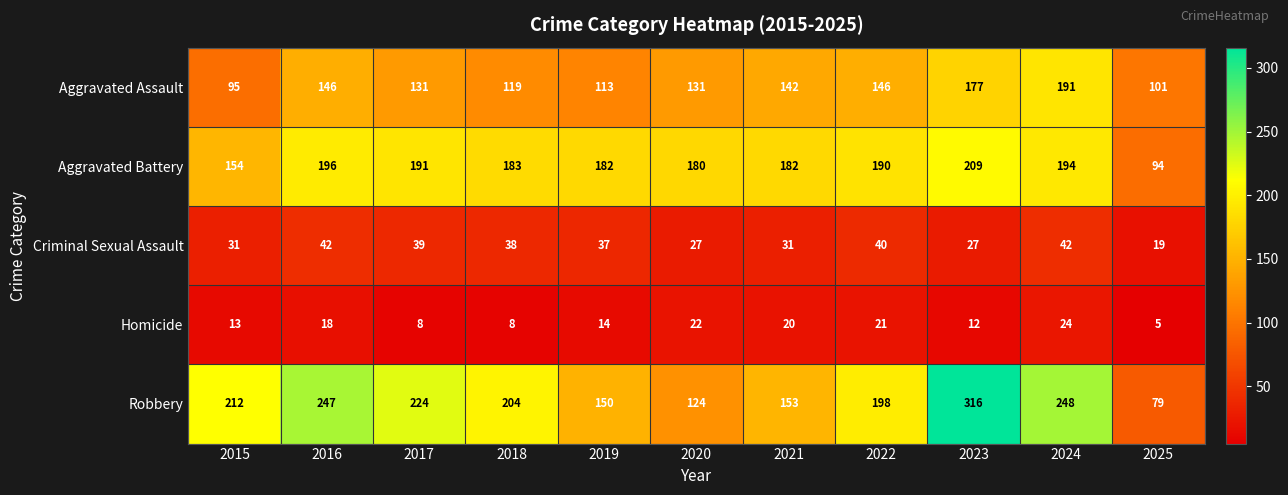

What is the difference between the maximum and minimum values in the Aggravated Battery series?

115